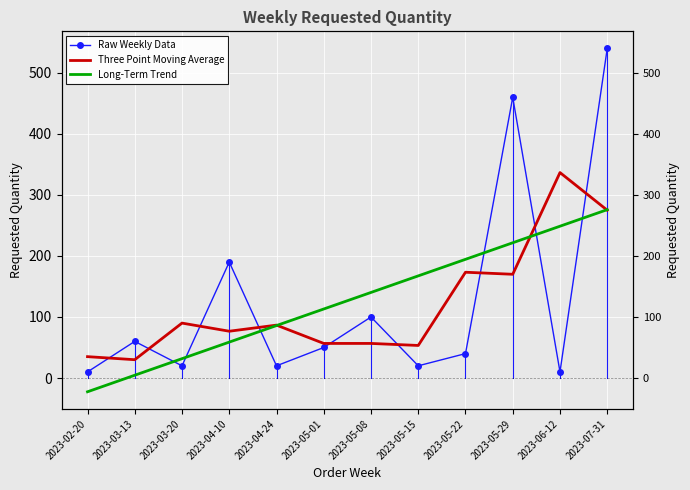

Which series has the largest total across all categories?

Raw Weekly Data